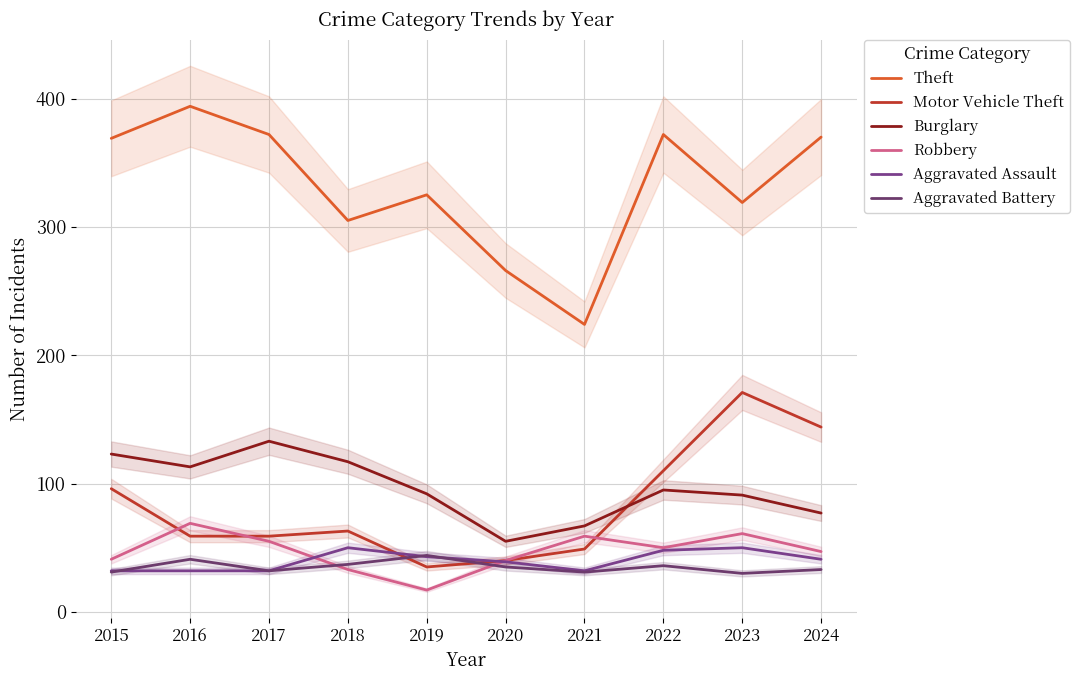

Which category has the highest value in the Aggravated Battery series?

2019